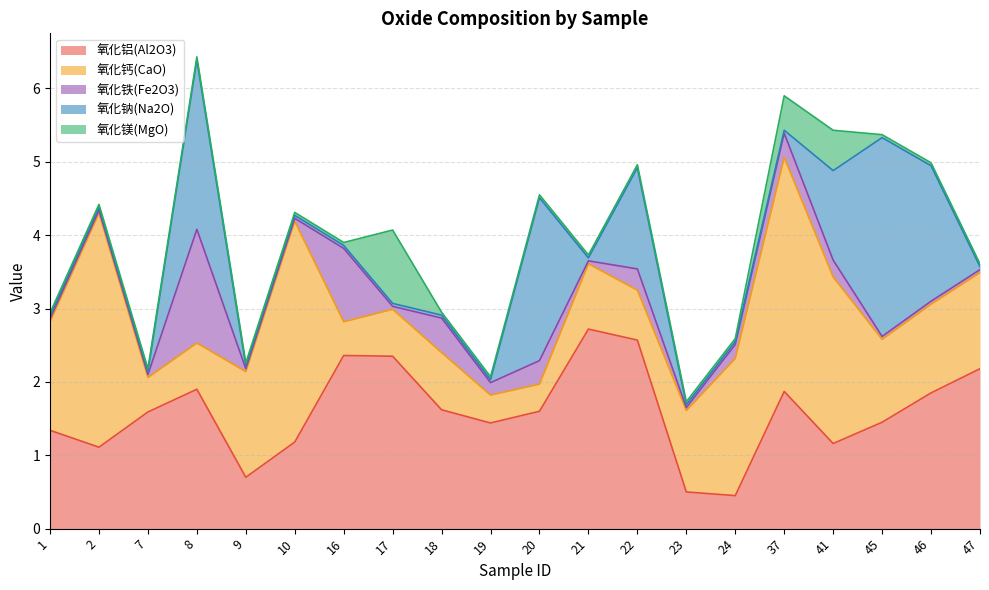

Reading left to right, what are all the values shown in this chart?

氧化铝(Al2O3): 1.3	1.1	1.6	1.9	0.7	1.2	2.4	2.4	1.6	1.4	1.6	2.7	2.6	0.5	0.5	1.9	1.2	1.4	1.9	2.2
氧化钙(CaO): 1.5	3.2	0.5	0.6	1.4	3.0	0.5	0.6	0.8	0.4	0.4	0.9	0.7	1.1	1.9	3.2	2.3	1.1	1.2	1.3
氧化铁(Fe2O3): 0.0	0.0	0.0	1.6	0.0	0.0	1.0	0.0	0.5	0.2	0.3	0.0	0.3	0.0	0.2	0.3	0.2	0.0	0.0	0.0
氧化钠(Na2O): 0.0	0.0	0.0	2.3	0.0	0.0	0.0	0.0	0.0	0.0	2.2	0.0	1.4	0.0	0.0	0.0	1.2	2.7	1.8	0.0
氧化镁(MgO): 0.0	0.0	0.0	0.0	0.0	0.0	0.0	1.0	0.0	0.0	0.0	0.0	0.0	0.0	0.0	0.5	0.6	0.0	0.0	0.0